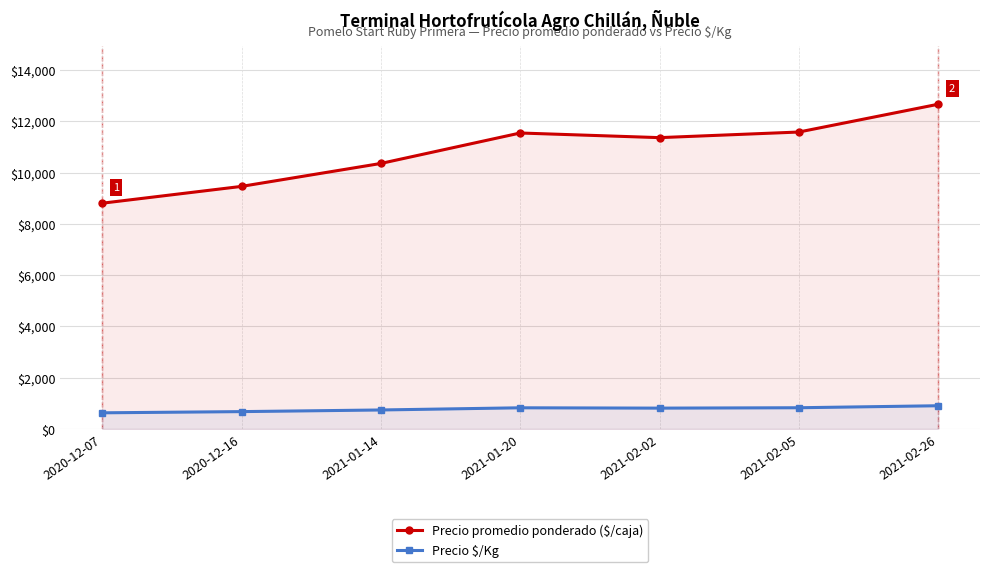

Which category has the lowest value in the Precio $/Kg series?

2020-12-07